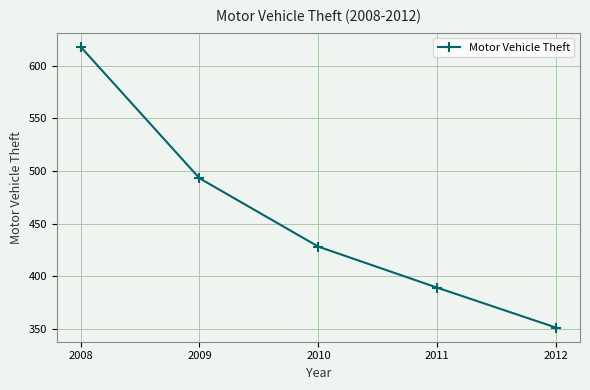

Rank the categories by value from highest to lowest.

2008, 2009, 2010, 2011, 2012